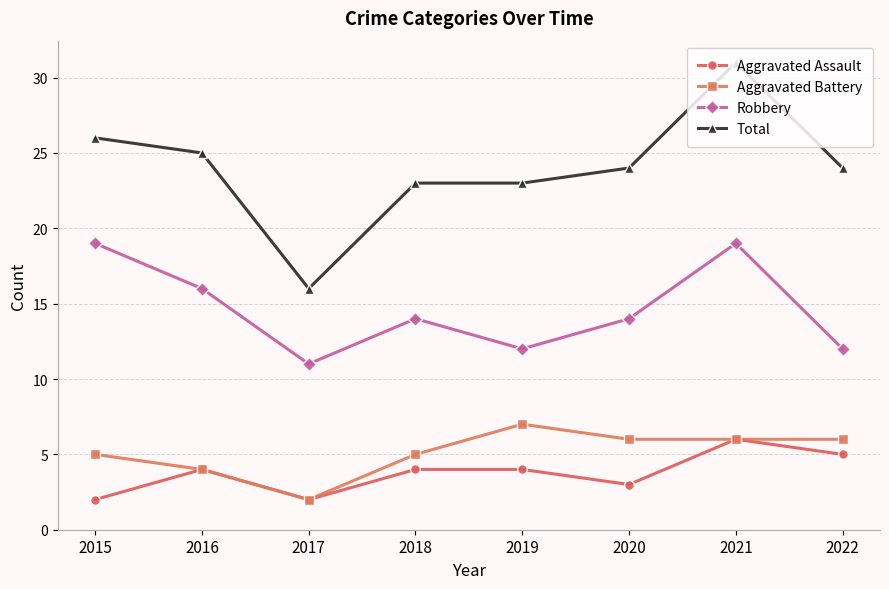

Count the number of categories in the chart.

8